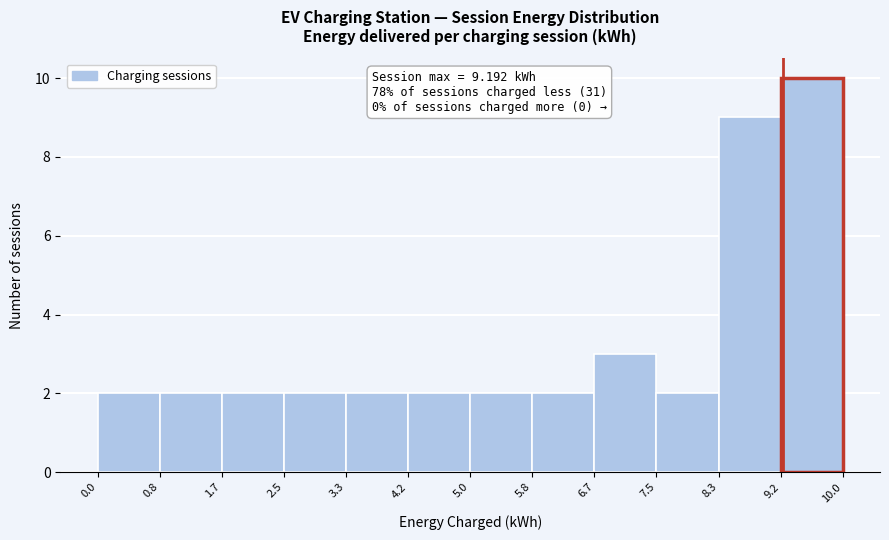

Which range on the x-axis has the tallest bar?

9.2 to 10.0